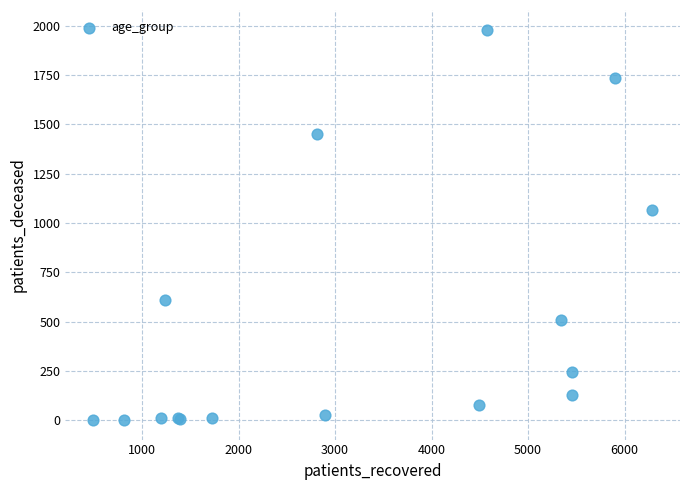

What Y value in the scatter plot is closest to 991?

1065